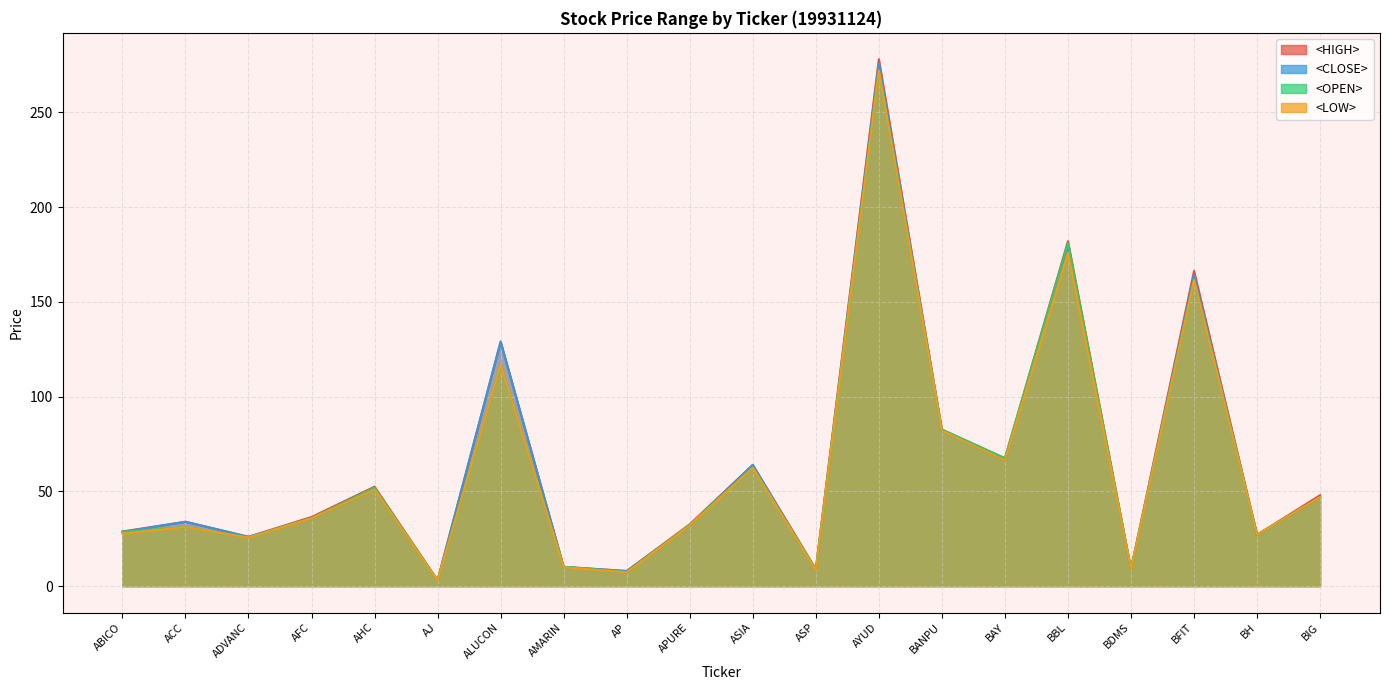

What is the highest value of the <HIGH> series?

278.0